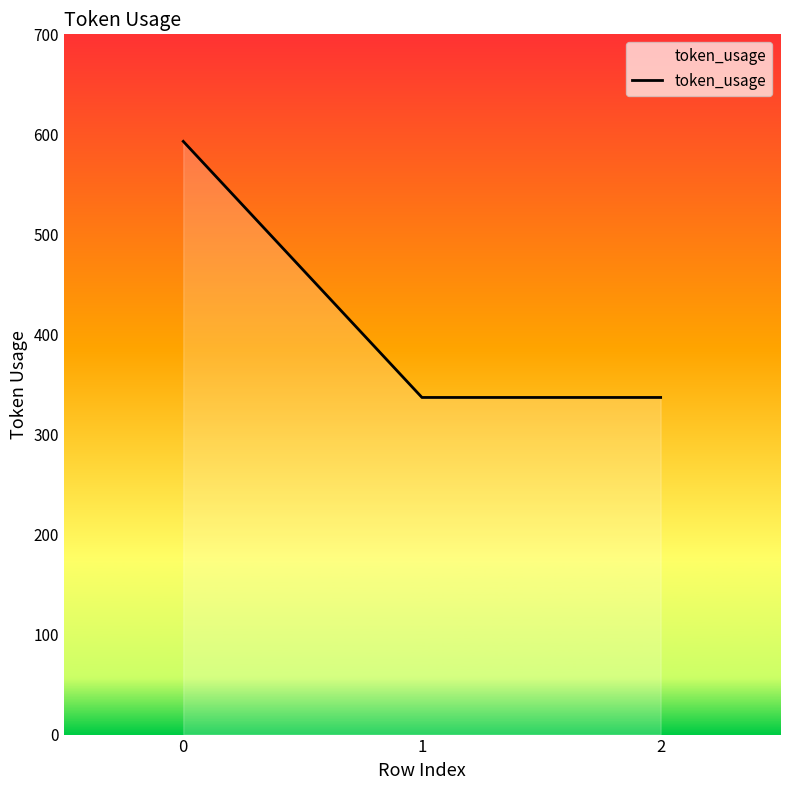

How many values are between 337 and 593?

3